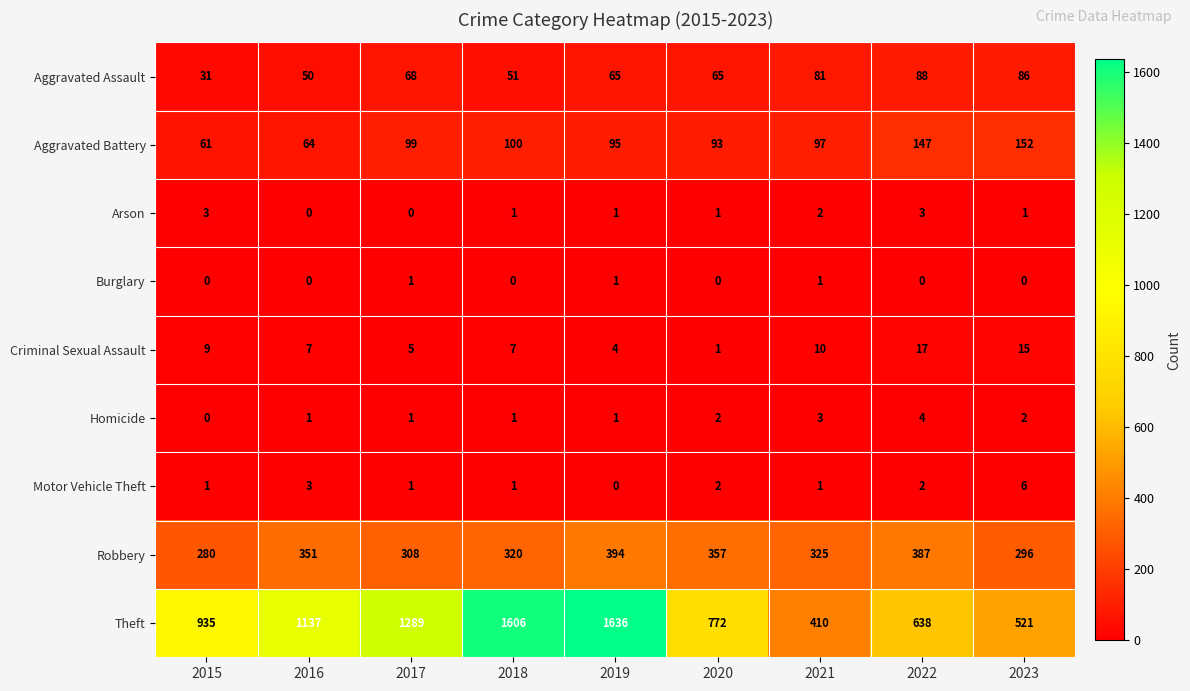

What is the sum of all Aggravated Battery values?

908